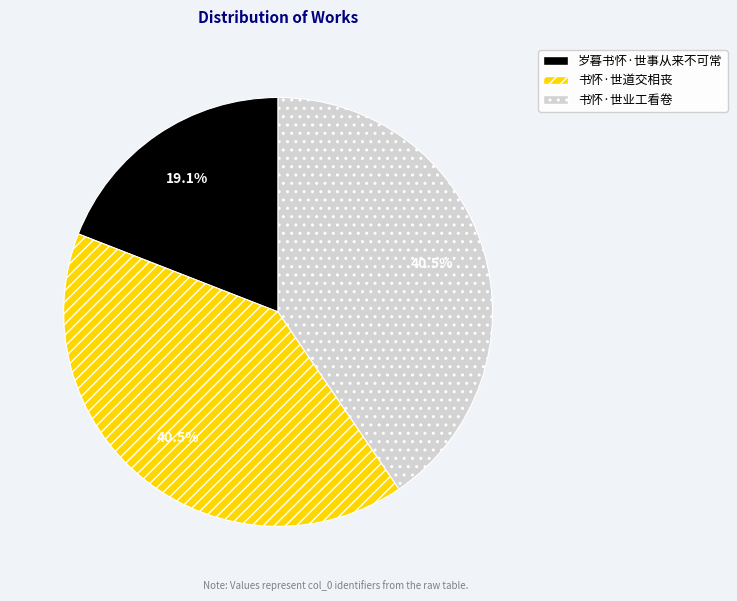

Between 书怀·世业工看卷 and 岁暮书怀·世事从来不可常, which is larger?

书怀·世业工看卷